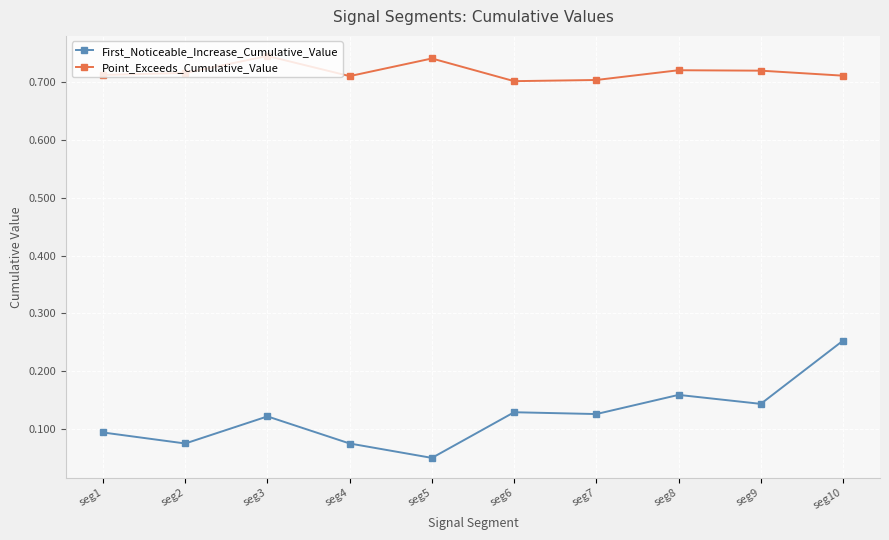

True or false: First_Noticeable_Increase_Cumulative_Value and Point_Exceeds_Cumulative_Value intersect in this chart.

False